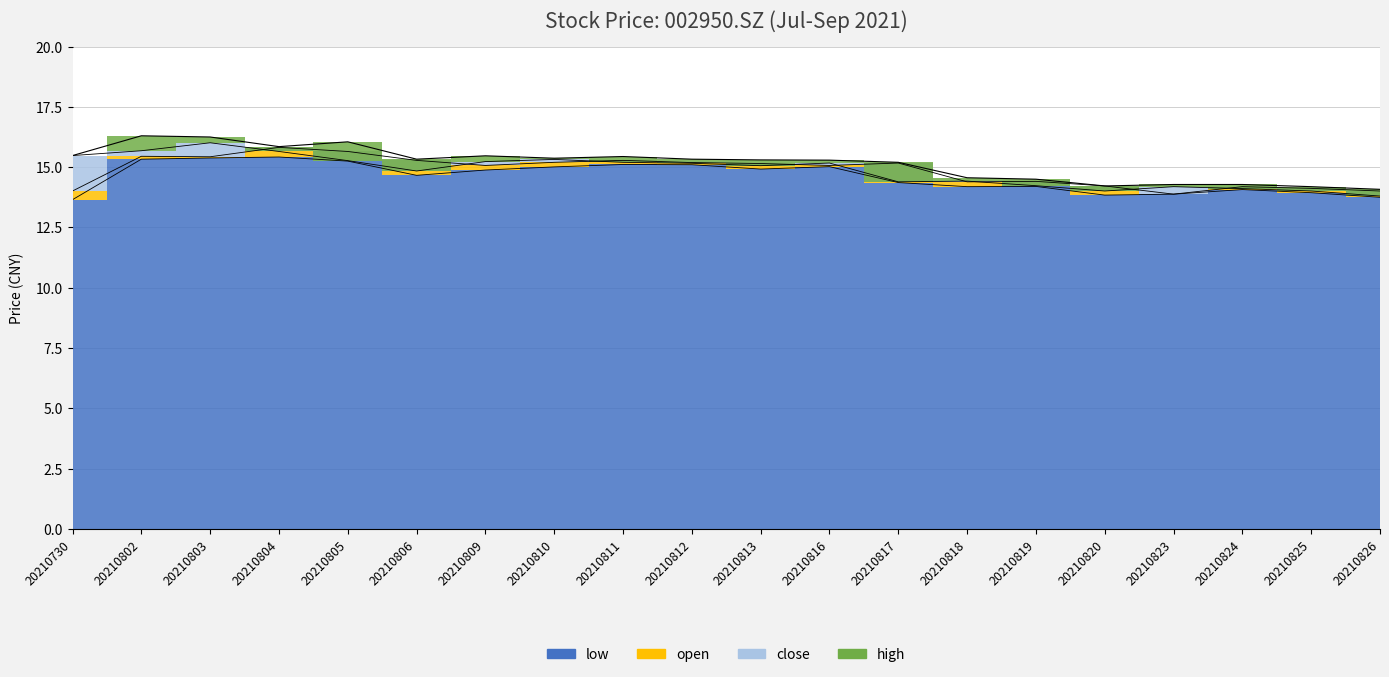

Reading right to left, what are all the values shown in this chart?

close: 20210826=13.8	20210825=14.0	20210824=14.1	20210823=14.2	20210820=14.0	20210819=14.2	20210818=14.4	20210817=14.4	20210816=15.2	20210813=15.1	20210812=15.2	20210811=15.2	20210810=15.3	20210809=15.2	20210806=14.8	20210805=15.3	20210804=15.7	20210803=16.0	20210802=15.7	20210730=15.5
open: 20210826=14.0	20210825=14.1	20210824=14.2	20210823=13.9	20210820=14.2	20210819=14.4	20210818=14.4	20210817=15.2	20210816=15.1	20210813=15.2	20210812=15.2	20210811=15.3	20210810=15.2	20210809=15.1	20210806=15.3	20210805=15.7	20210804=15.8	20210803=15.4	20210802=15.4	20210730=14.0
high: 20210826=14.1	20210825=14.2	20210824=14.3	20210823=14.3	20210820=14.2	20210819=14.5	20210818=14.6	20210817=15.2	20210816=15.3	20210813=15.3	20210812=15.3	20210811=15.4	20210810=15.4	20210809=15.5	20210806=15.3	20210805=16.1	20210804=15.8	20210803=16.2	20210802=16.3	20210730=15.5
low: 20210826=13.8	20210825=13.9	20210824=14.1	20210823=13.9	20210820=13.8	20210819=14.2	20210818=14.2	20210817=14.4	20210816=15.0	20210813=14.9	20210812=15.1	20210811=15.1	20210810=15.0	20210809=14.9	20210806=14.7	20210805=15.2	20210804=15.4	20210803=15.4	20210802=15.3	20210730=13.7